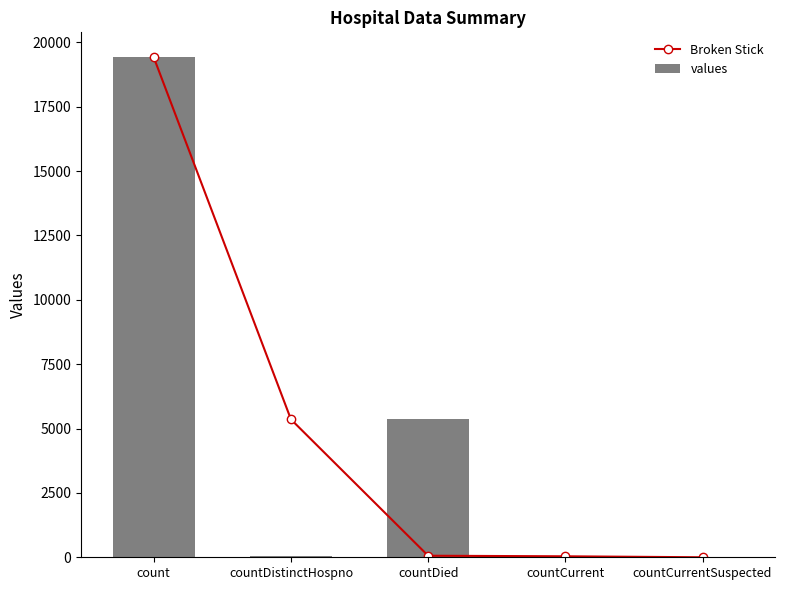

What is the average value of the Broken Stick series?

4975